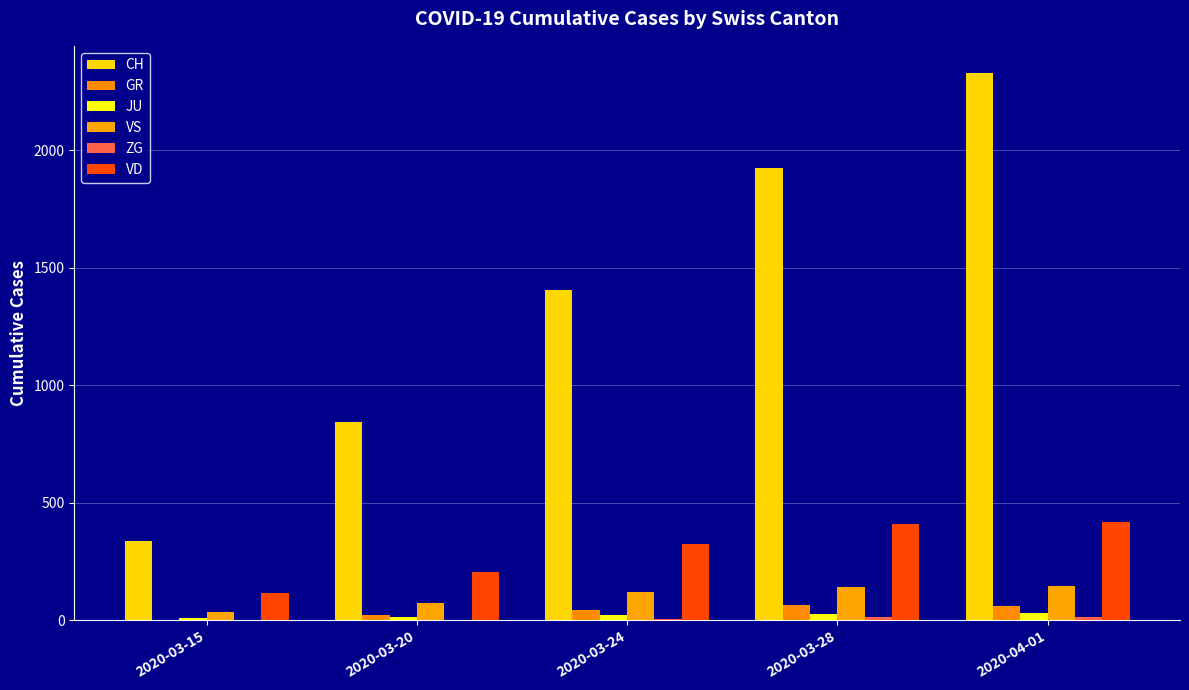

How many data points does each series have?

5